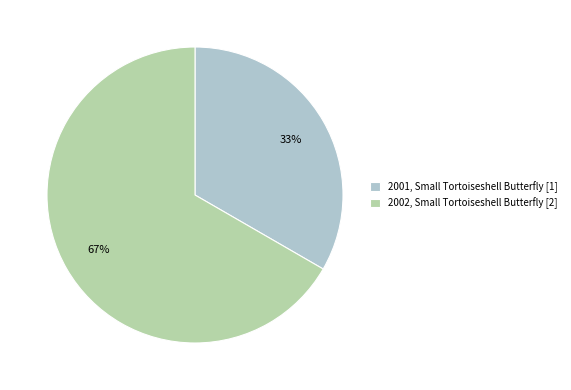

What is the ratio of the value at 2002 to the value at 2001?

2.0